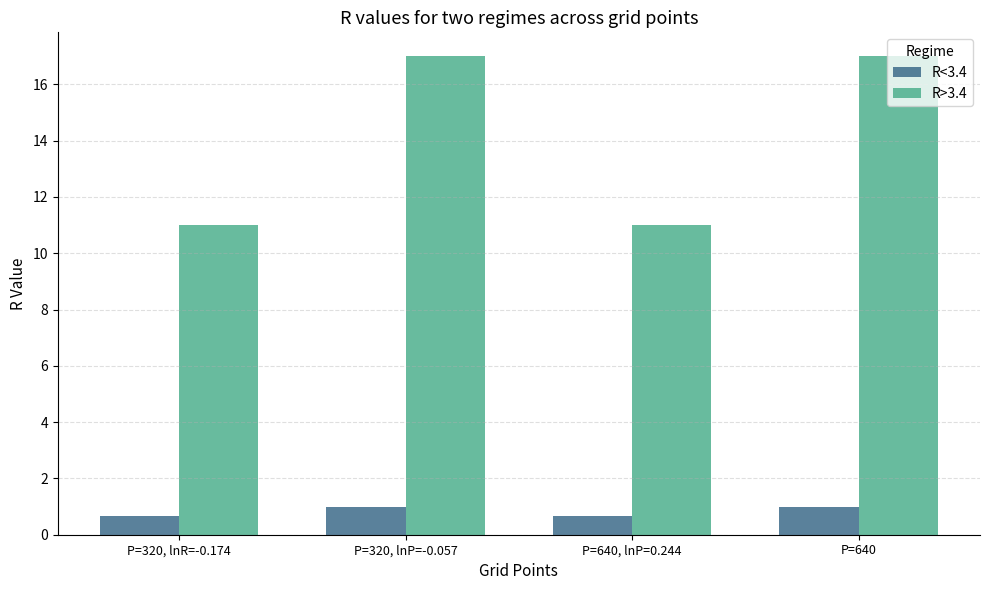

What is the difference between the maximum and second lowest values in the R>3.4 series?

6.0